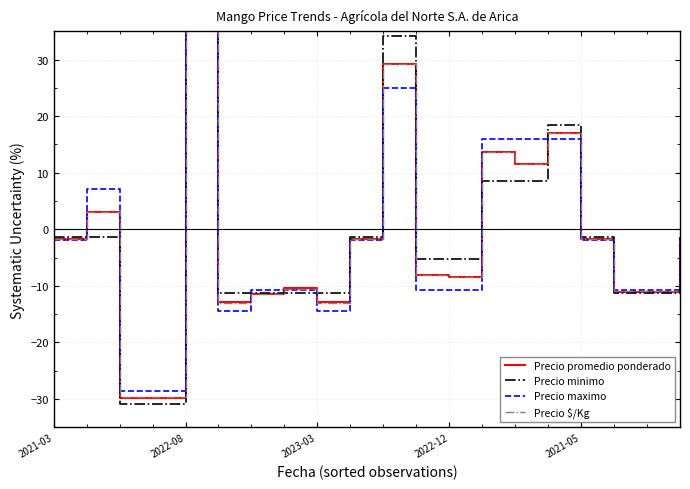

What is the spread (max minus min) of values at 2022-08?

8.4